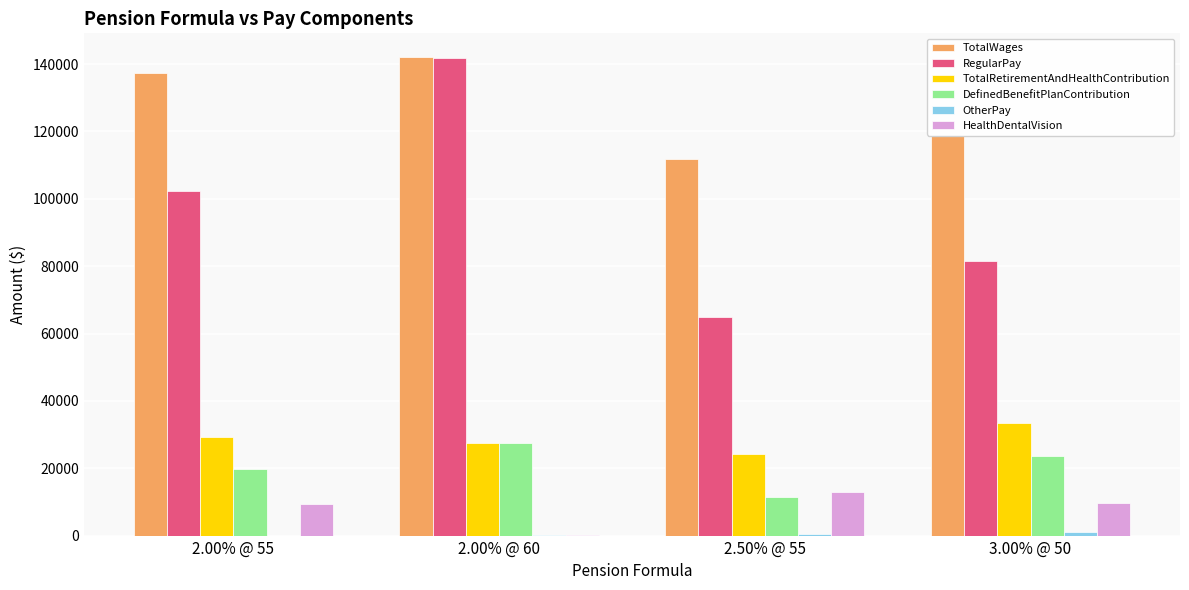

The value of DefinedBenefitPlanContribution at 2.50% @ 55 is 11526.0. True or false?

True